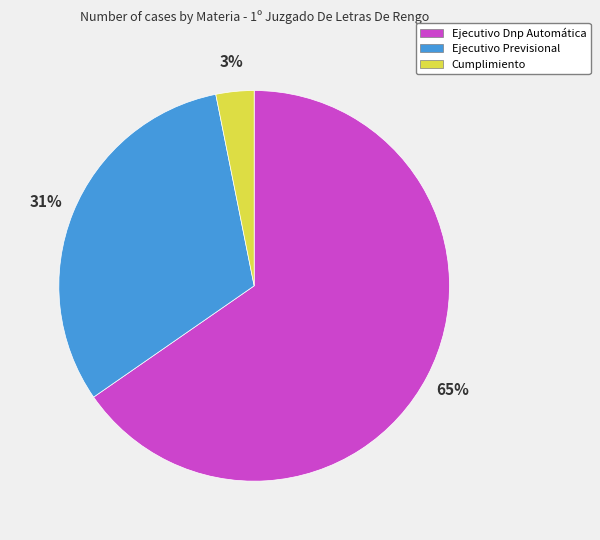

Which slice is the smallest?

Cumplimiento